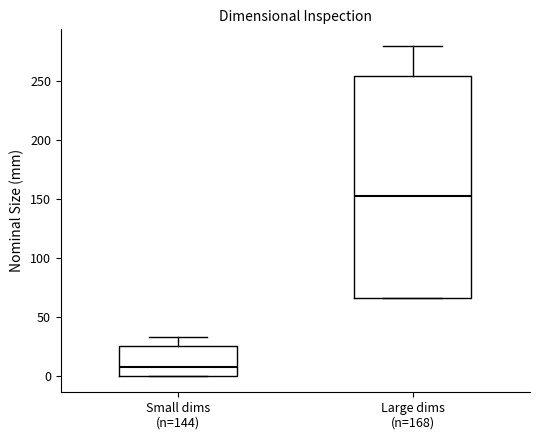

Where is the lower edge of the box for Small dims (n=144) on the y-axis? The values are not printed on the chart, so give them approximately, as read against the axis.

0